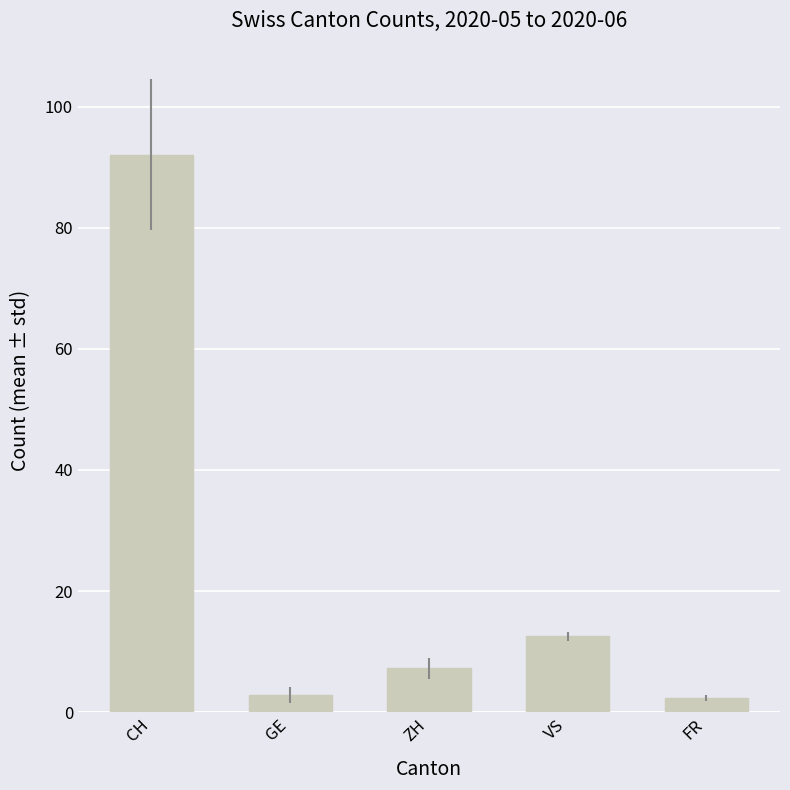

What value does the FR series have at 2020-06-01?

2